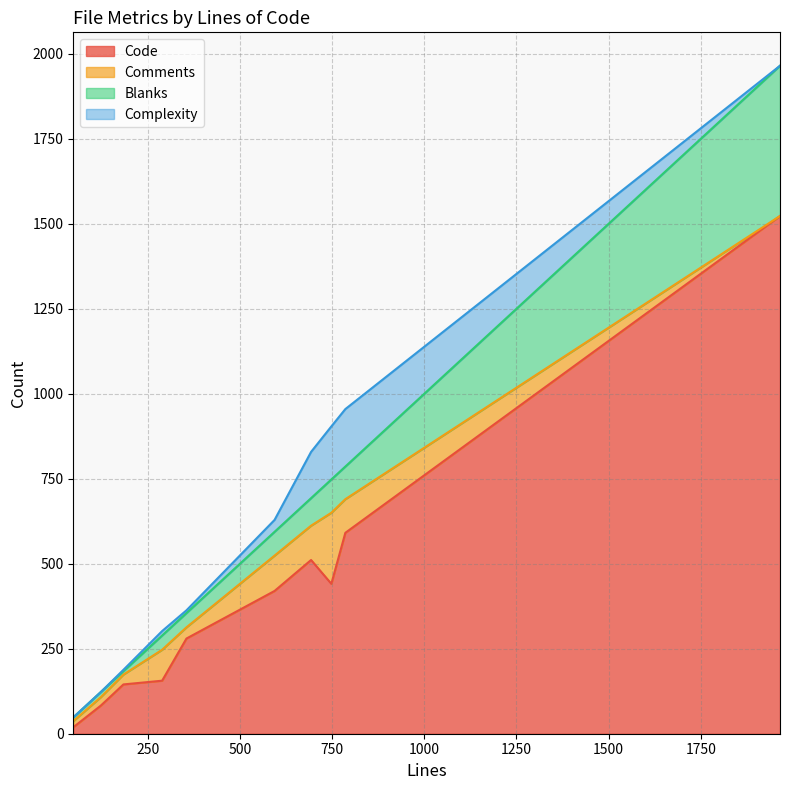

Which series has the widest spread of values?

Code